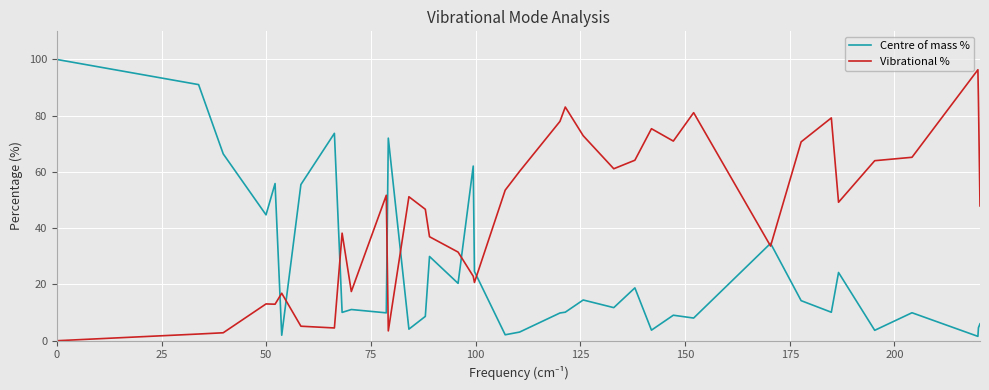

Which series has the widest spread of values?

Centre of mass %